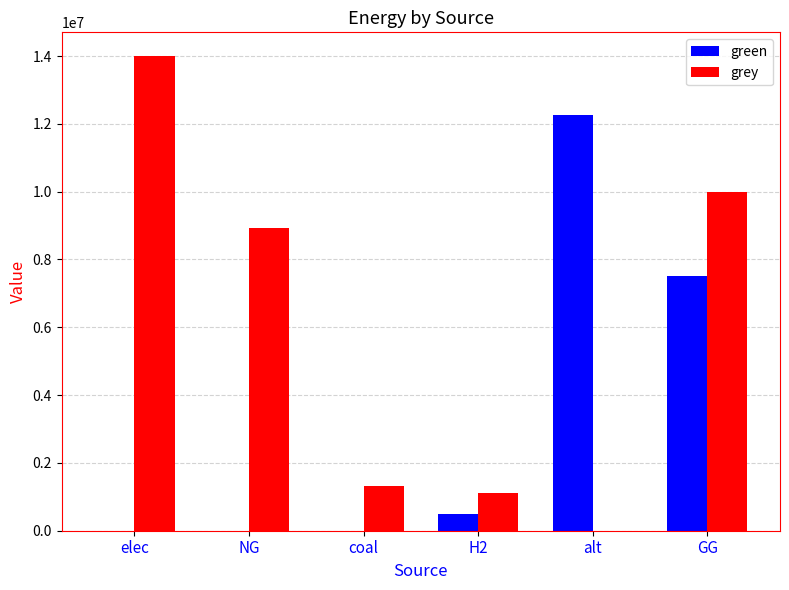

Are the bars grouped side by side (vs. stacked)?

Yes